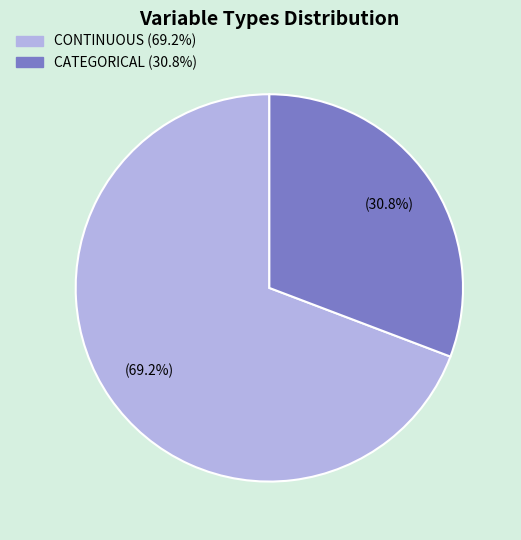

To the nearest percent, what is the difference between the largest and smallest slice percentages?

38%